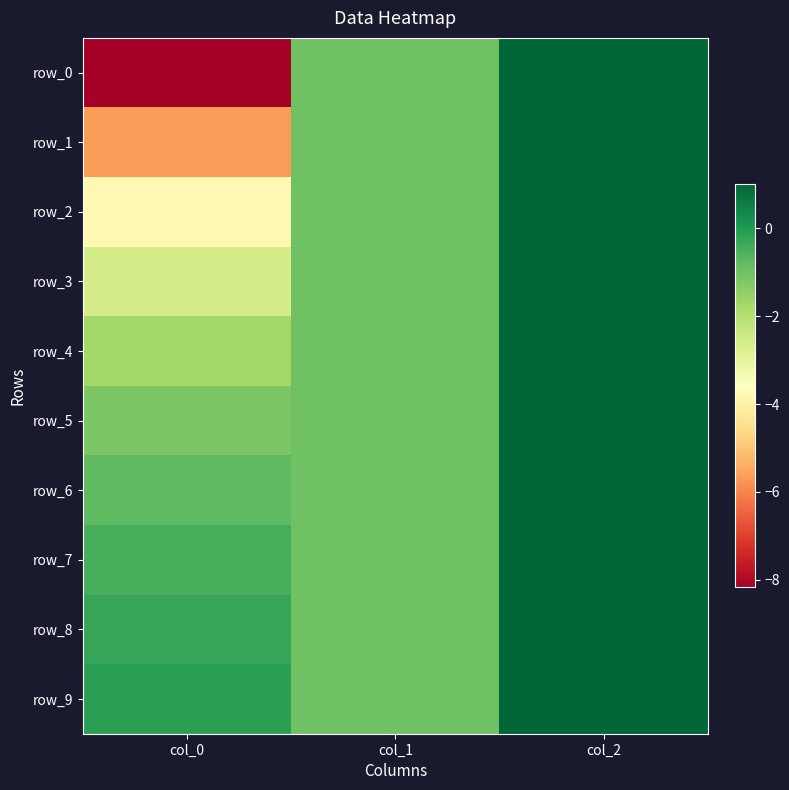

At which category does the chart reach its minimum across all series?

col_0